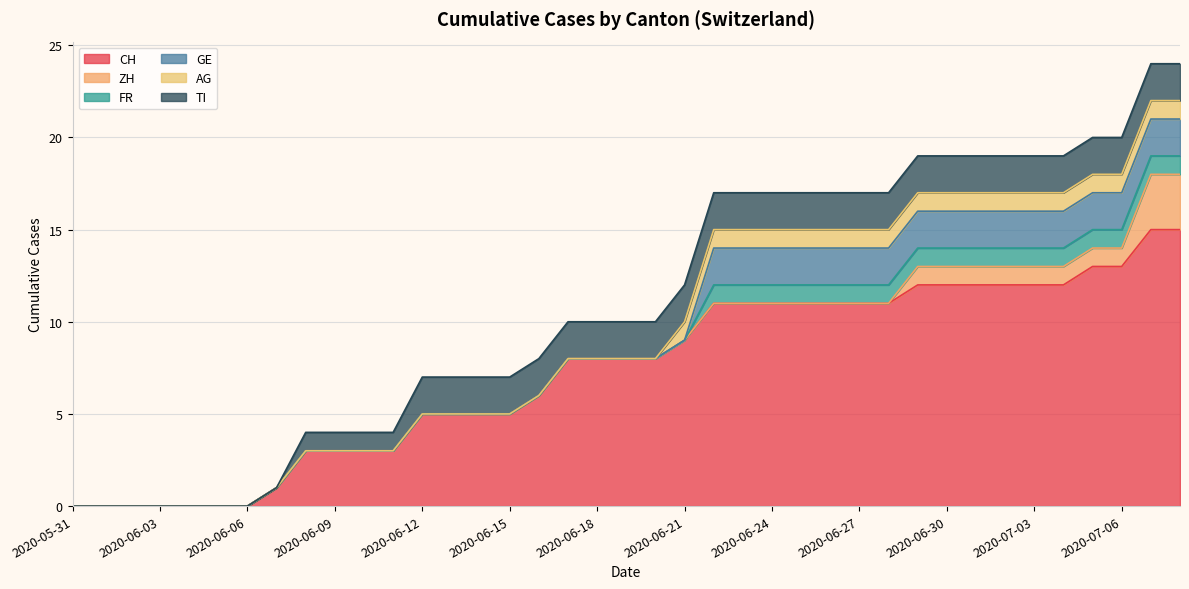

Reading right to left, transcribe all the data shown in this chart.

CH: 2020-07-08=15	2020-07-07=15	2020-07-06=13	2020-07-05=13	2020-07-04=12	2020-07-03=12	2020-07-02=12	2020-07-01=12	2020-06-30=12	2020-06-29=12	2020-06-28=11	2020-06-27=11	2020-06-26=11	2020-06-25=11	2020-06-24=11	2020-06-23=11	2020-06-22=11	2020-06-21=9	2020-06-20=8	2020-06-19=8	2020-06-18=8	2020-06-17=8	2020-06-16=6	2020-06-15=5	2020-06-14=5	2020-06-13=5	2020-06-12=5	2020-06-11=3	2020-06-10=3	2020-06-09=3	2020-06-08=3	2020-06-07=1	2020-06-06=0	2020-06-05=0	2020-06-04=0	2020-06-03=0	2020-06-02=0	2020-06-01=0	2020-05-31=0
ZH: 2020-07-08=3	2020-07-07=3	2020-07-06=1	2020-07-05=1	2020-07-04=1	2020-07-03=1	2020-07-02=1	2020-07-01=1	2020-06-30=1	2020-06-29=1	2020-06-28=0	2020-06-27=0	2020-06-26=0	2020-06-25=0	2020-06-24=0	2020-06-23=0	2020-06-22=0	2020-06-21=0	2020-06-20=0	2020-06-19=0	2020-06-18=0	2020-06-17=0	2020-06-16=0	2020-06-15=0	2020-06-14=0	2020-06-13=0	2020-06-12=0	2020-06-11=0	2020-06-10=0	2020-06-09=0	2020-06-08=0	2020-06-07=0	2020-06-06=0	2020-06-05=0	2020-06-04=0	2020-06-03=0	2020-06-02=0	2020-06-01=0	2020-05-31=0
FR: 2020-07-08=1	2020-07-07=1	2020-07-06=1	2020-07-05=1	2020-07-04=1	2020-07-03=1	2020-07-02=1	2020-07-01=1	2020-06-30=1	2020-06-29=1	2020-06-28=1	2020-06-27=1	2020-06-26=1	2020-06-25=1	2020-06-24=1	2020-06-23=1	2020-06-22=1	2020-06-21=0	2020-06-20=0	2020-06-19=0	2020-06-18=0	2020-06-17=0	2020-06-16=0	2020-06-15=0	2020-06-14=0	2020-06-13=0	2020-06-12=0	2020-06-11=0	2020-06-10=0	2020-06-09=0	2020-06-08=0	2020-06-07=0	2020-06-06=0	2020-06-05=0	2020-06-04=0	2020-06-03=0	2020-06-02=0	2020-06-01=0	2020-05-31=0
GE: 2020-07-08=2	2020-07-07=2	2020-07-06=2	2020-07-05=2	2020-07-04=2	2020-07-03=2	2020-07-02=2	2020-07-01=2	2020-06-30=2	2020-06-29=2	2020-06-28=2	2020-06-27=2	2020-06-26=2	2020-06-25=2	2020-06-24=2	2020-06-23=2	2020-06-22=2	2020-06-21=0	2020-06-20=0	2020-06-19=0	2020-06-18=0	2020-06-17=0	2020-06-16=0	2020-06-15=0	2020-06-14=0	2020-06-13=0	2020-06-12=0	2020-06-11=0	2020-06-10=0	2020-06-09=0	2020-06-08=0	2020-06-07=0	2020-06-06=0	2020-06-05=0	2020-06-04=0	2020-06-03=0	2020-06-02=0	2020-06-01=0	2020-05-31=0
AG: 2020-07-08=1	2020-07-07=1	2020-07-06=1	2020-07-05=1	2020-07-04=1	2020-07-03=1	2020-07-02=1	2020-07-01=1	2020-06-30=1	2020-06-29=1	2020-06-28=1	2020-06-27=1	2020-06-26=1	2020-06-25=1	2020-06-24=1	2020-06-23=1	2020-06-22=1	2020-06-21=1	2020-06-20=0	2020-06-19=0	2020-06-18=0	2020-06-17=0	2020-06-16=0	2020-06-15=0	2020-06-14=0	2020-06-13=0	2020-06-12=0	2020-06-11=0	2020-06-10=0	2020-06-09=0	2020-06-08=0	2020-06-07=0	2020-06-06=0	2020-06-05=0	2020-06-04=0	2020-06-03=0	2020-06-02=0	2020-06-01=0	2020-05-31=0
TI: 2020-07-08=2	2020-07-07=2	2020-07-06=2	2020-07-05=2	2020-07-04=2	2020-07-03=2	2020-07-02=2	2020-07-01=2	2020-06-30=2	2020-06-29=2	2020-06-28=2	2020-06-27=2	2020-06-26=2	2020-06-25=2	2020-06-24=2	2020-06-23=2	2020-06-22=2	2020-06-21=2	2020-06-20=2	2020-06-19=2	2020-06-18=2	2020-06-17=2	2020-06-16=2	2020-06-15=2	2020-06-14=2	2020-06-13=2	2020-06-12=2	2020-06-11=1	2020-06-10=1	2020-06-09=1	2020-06-08=1	2020-06-07=0	2020-06-06=0	2020-06-05=0	2020-06-04=0	2020-06-03=0	2020-06-02=0	2020-06-01=0	2020-05-31=0